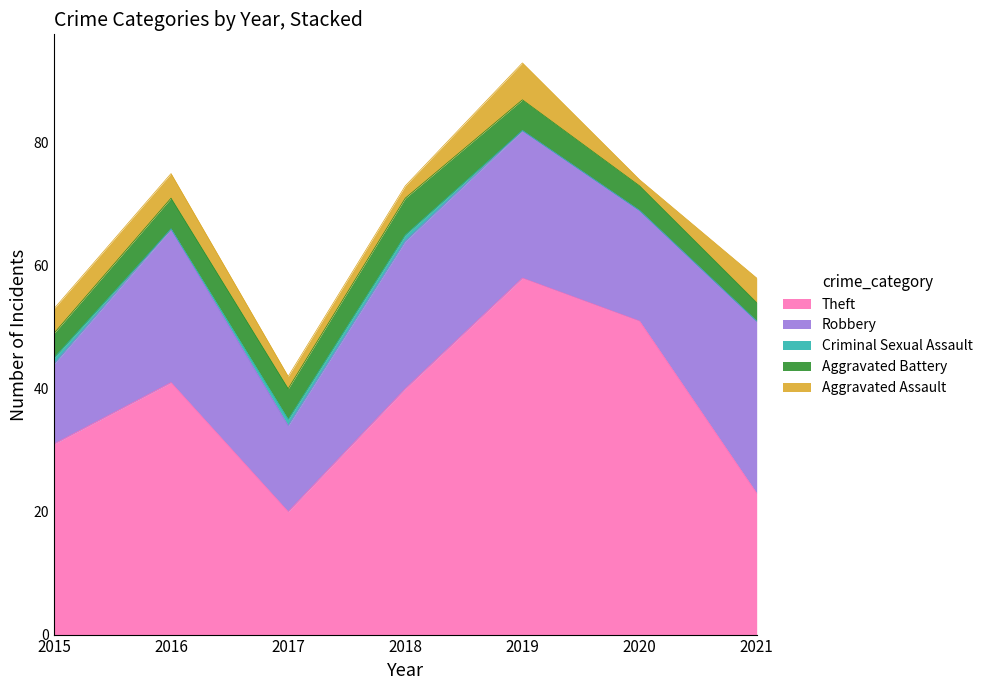

What is the value of the Aggravated Battery point at the 2nd from the left?

5